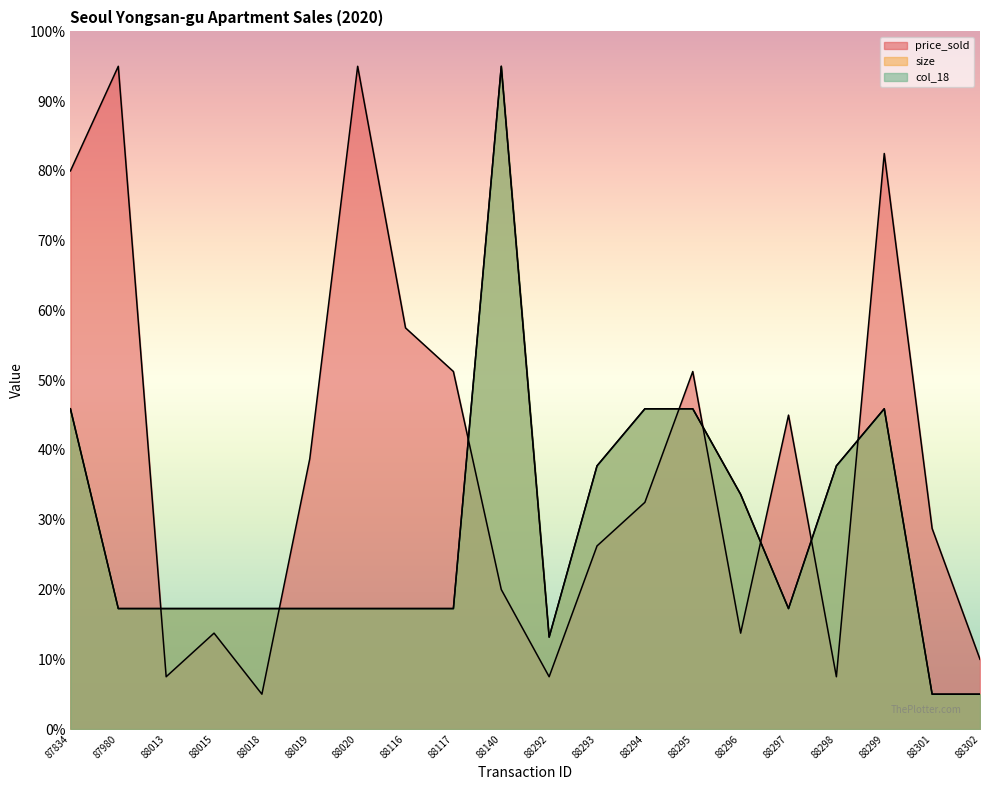

True or false: size has more than 0 points higher than both neighbors.

True